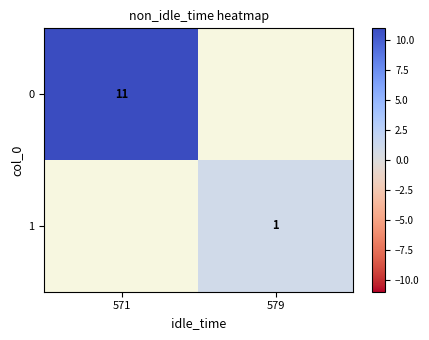

What is the smallest value displayed?

1.0